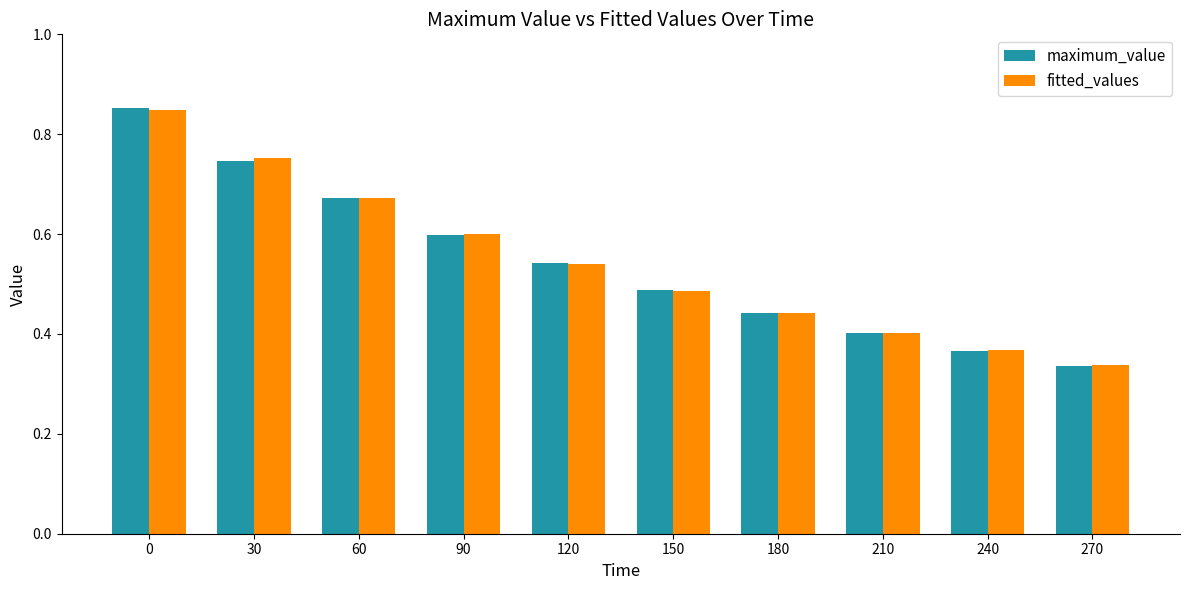

What is the sum of all maximum_value values?

5.4